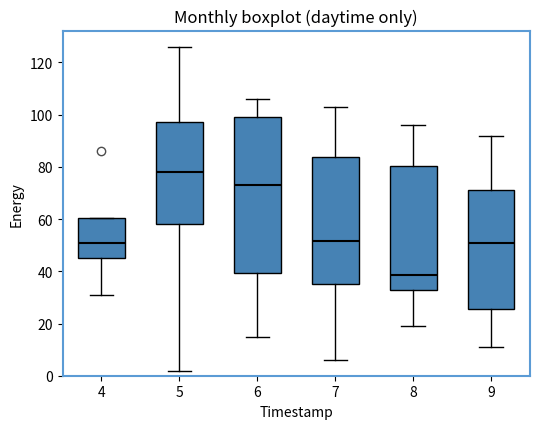

Comparing the boxes themselves (not the whiskers), which one is the tallest?

6